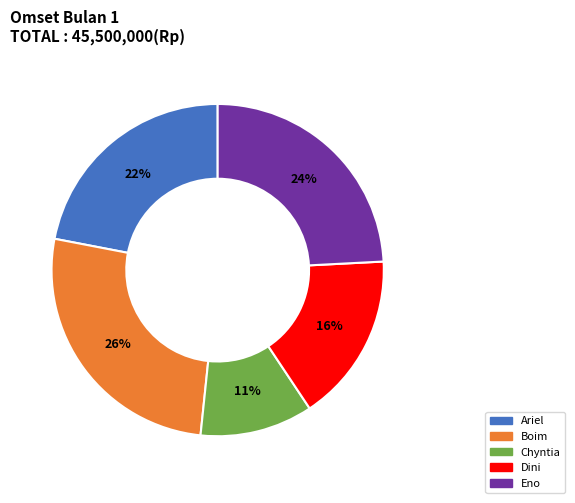

Rank the categories by value from lowest to highest.

Chyntia, Dini, Ariel, Eno, Boim